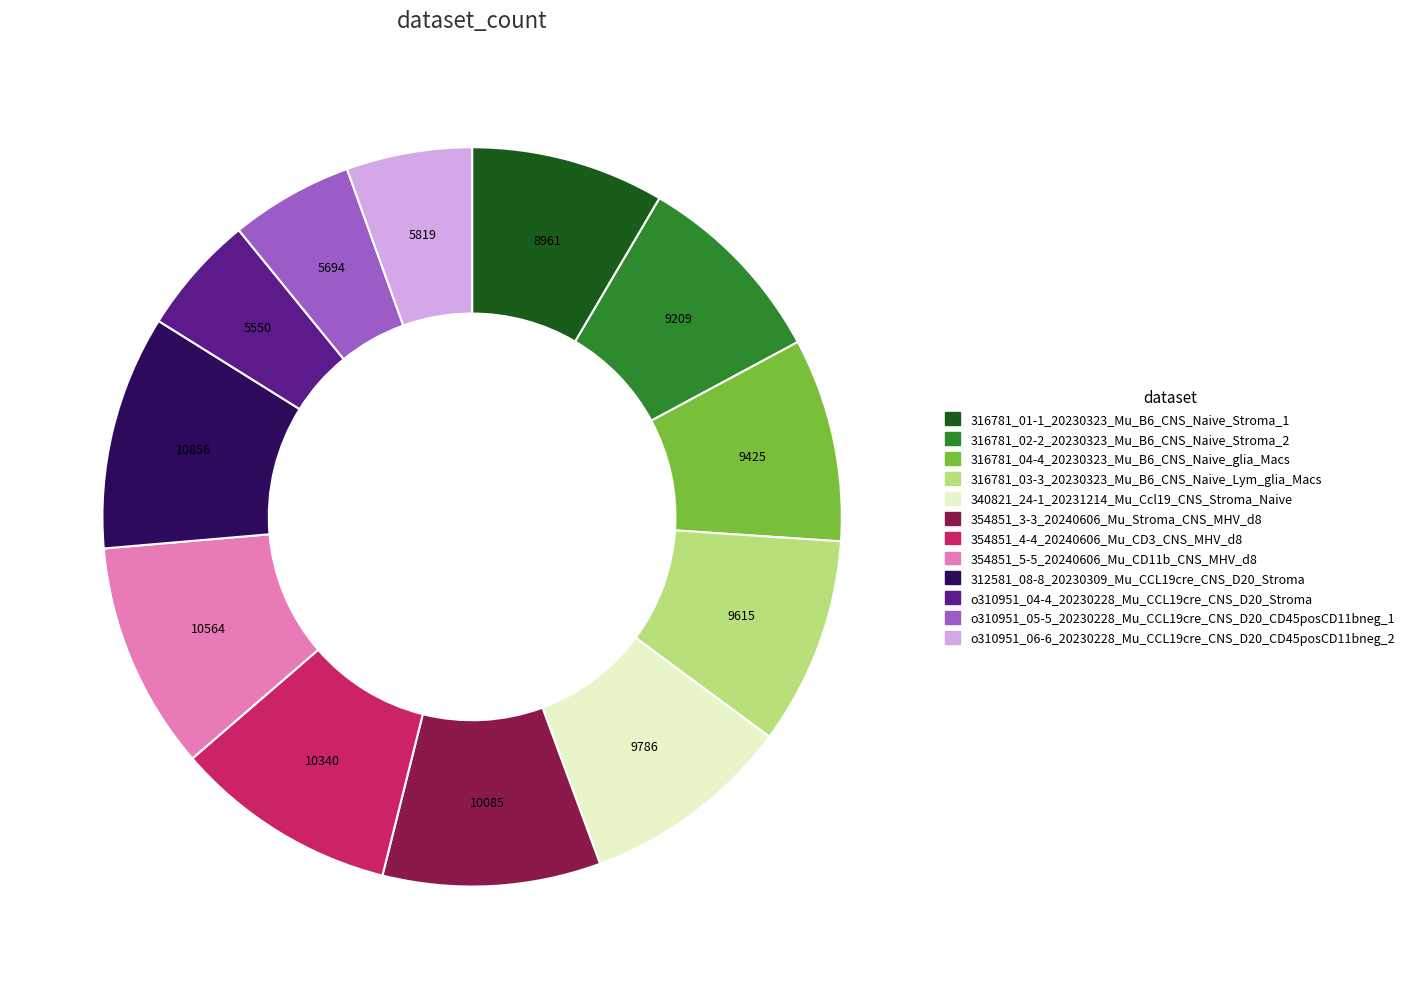

Is there any slice that represents more than half of the pie?

No